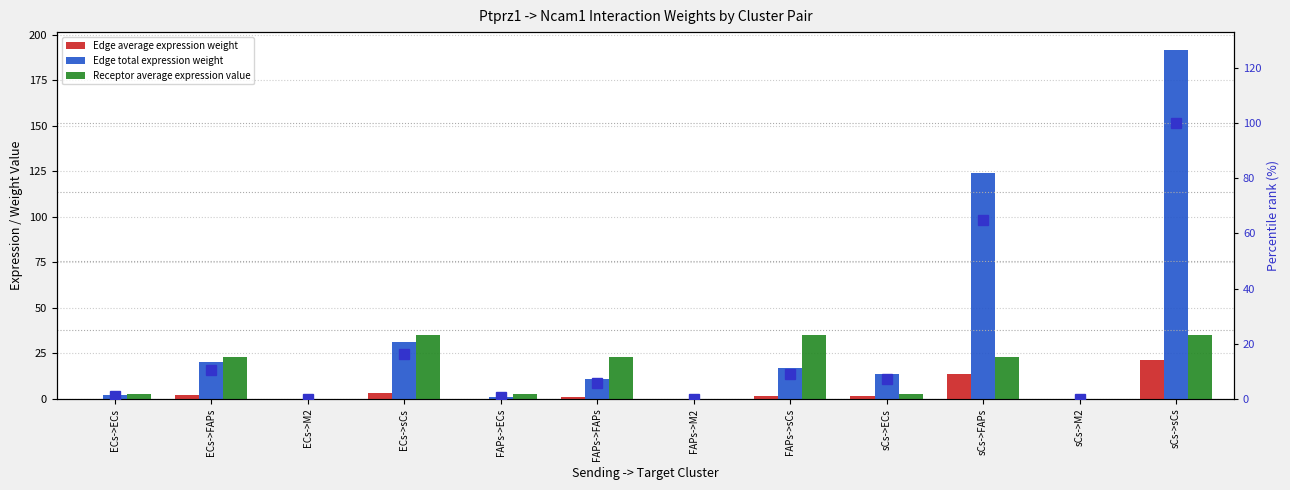

What is the sum of the Receptor average expression value values at FAPs->ECs and FAPs->FAPs?

25.5